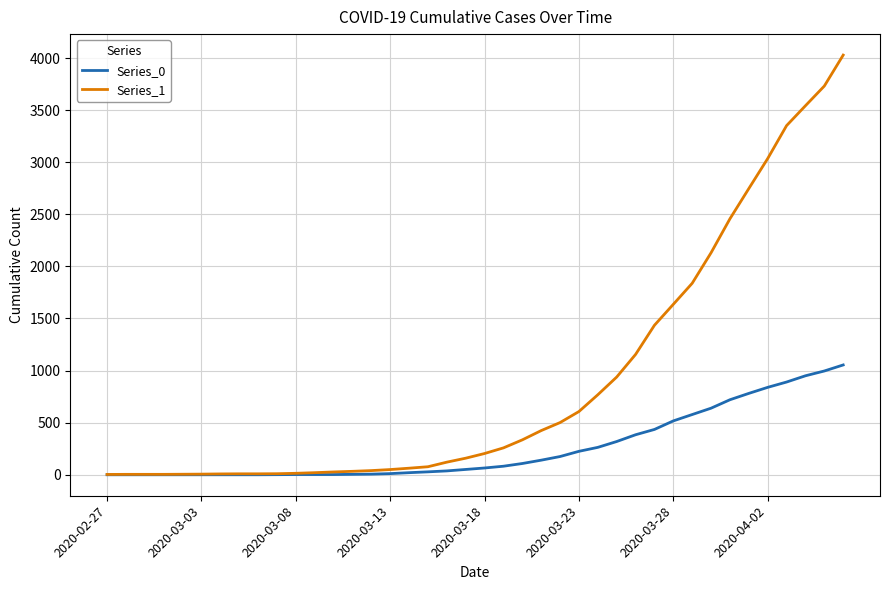

Which series has the largest total across all categories?

Series_1